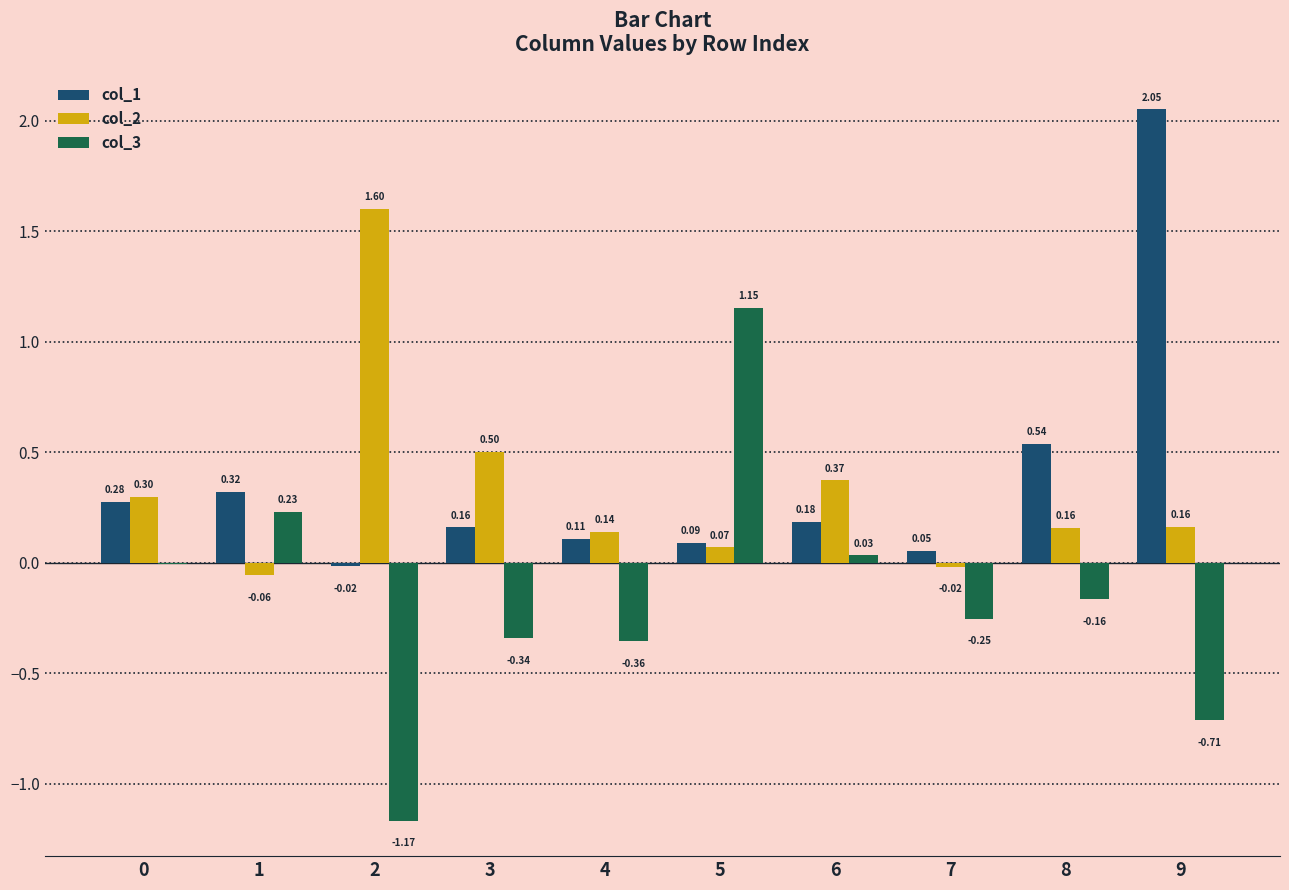

Between 1 and 2, which series saw the biggest shift?

col_2